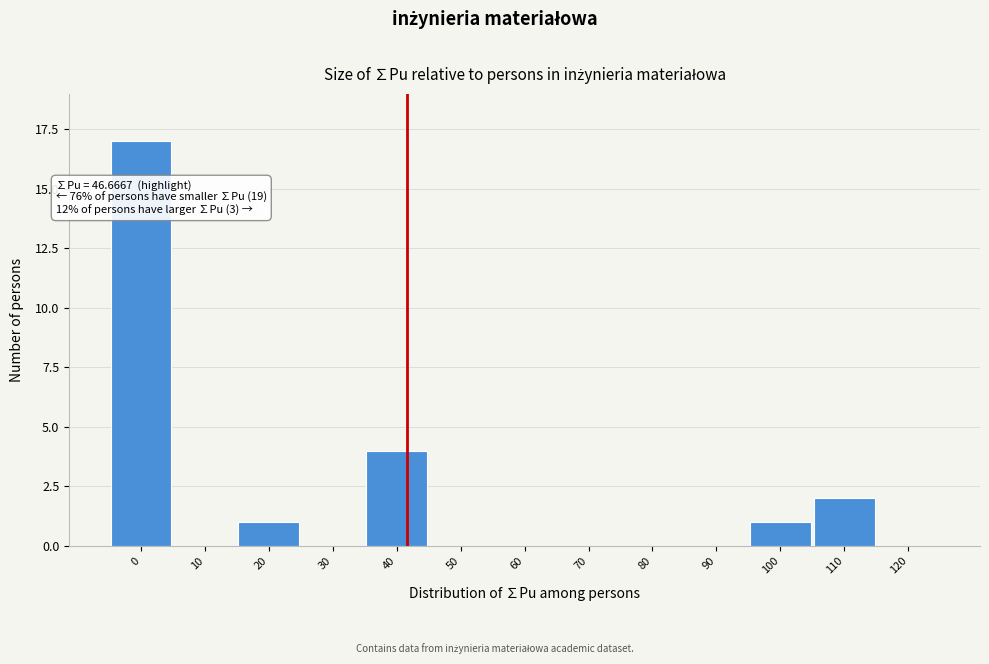

Reading right to left, what are all the values shown in this chart?

120=0	110=2	100=1	90=0	80=0	70=0	60=0	50=0	40=4	30=0	20=1	10=0	0=17